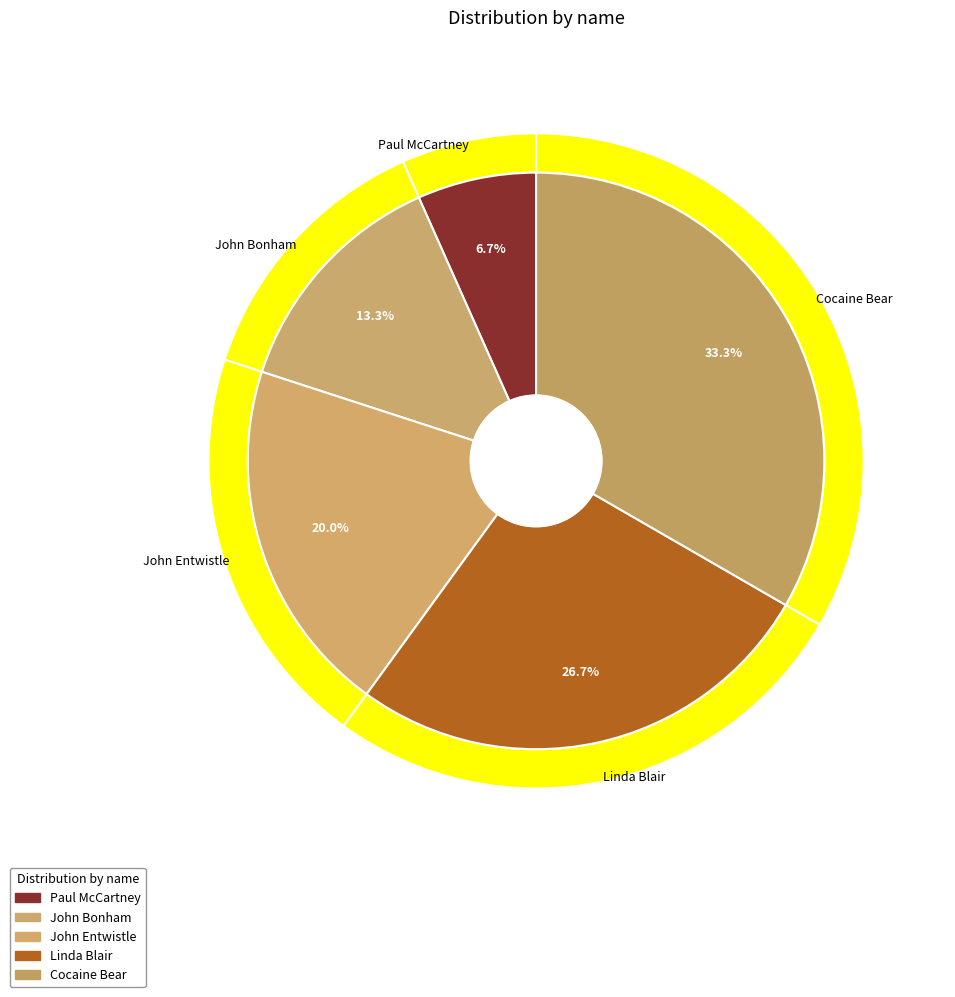

Rank the categories by value from highest to lowest.

Cocaine Bear, Linda Blair, John Entwistle, John Bonham, Paul McCartney